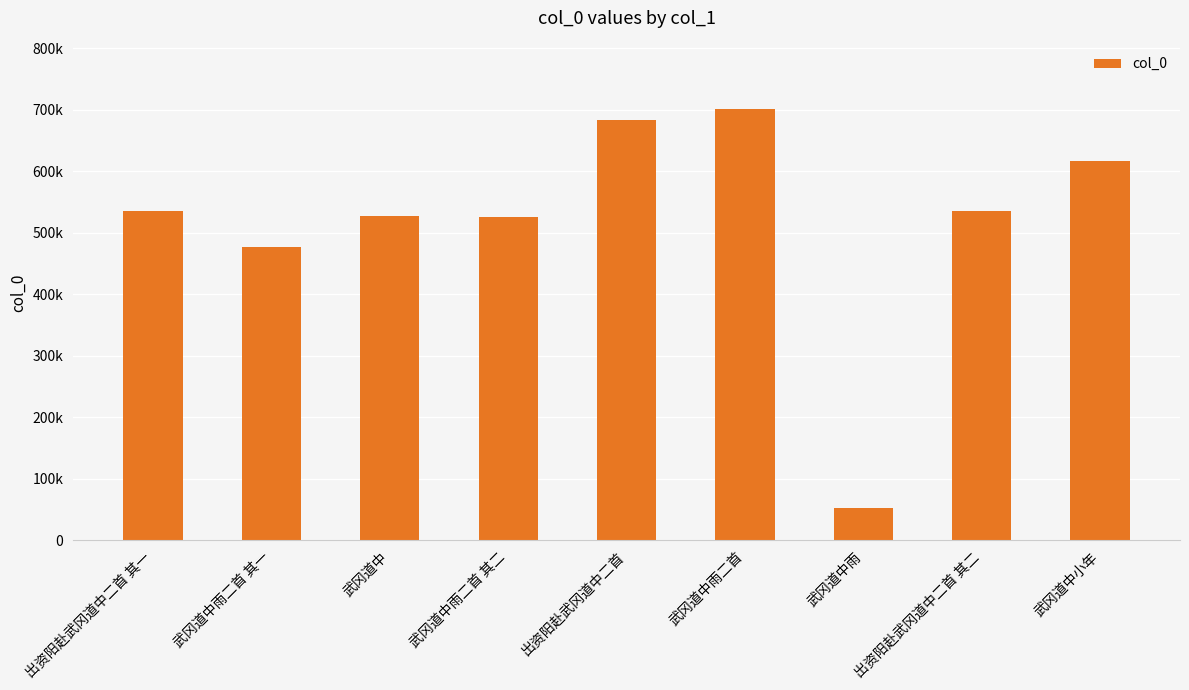

Does the chart contain any negative values?

No